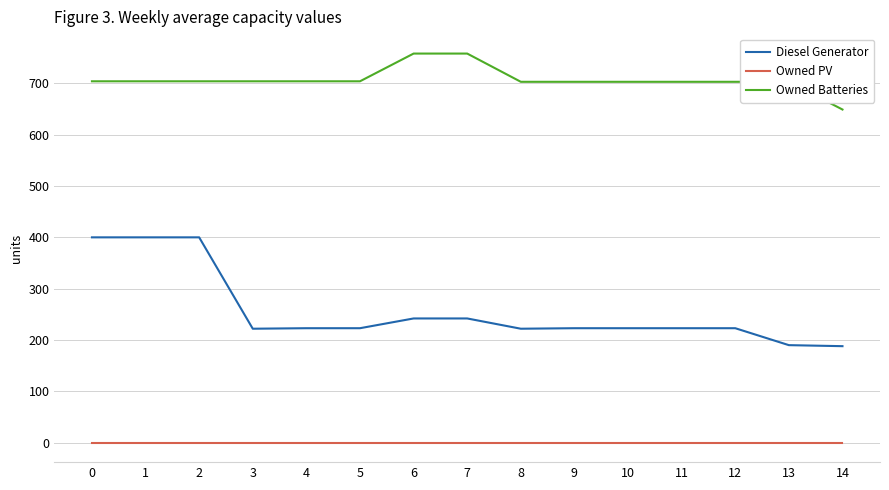

What is the sum of the Owned Batteries values at 12 and 0?

1407